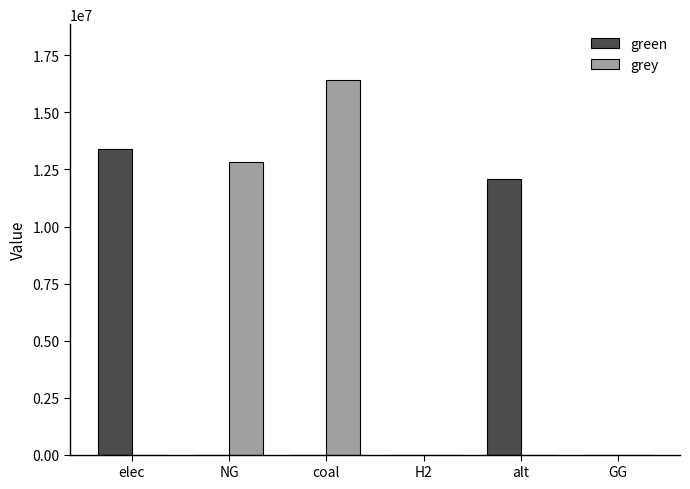

What is the sum of all green values?

25460913.8